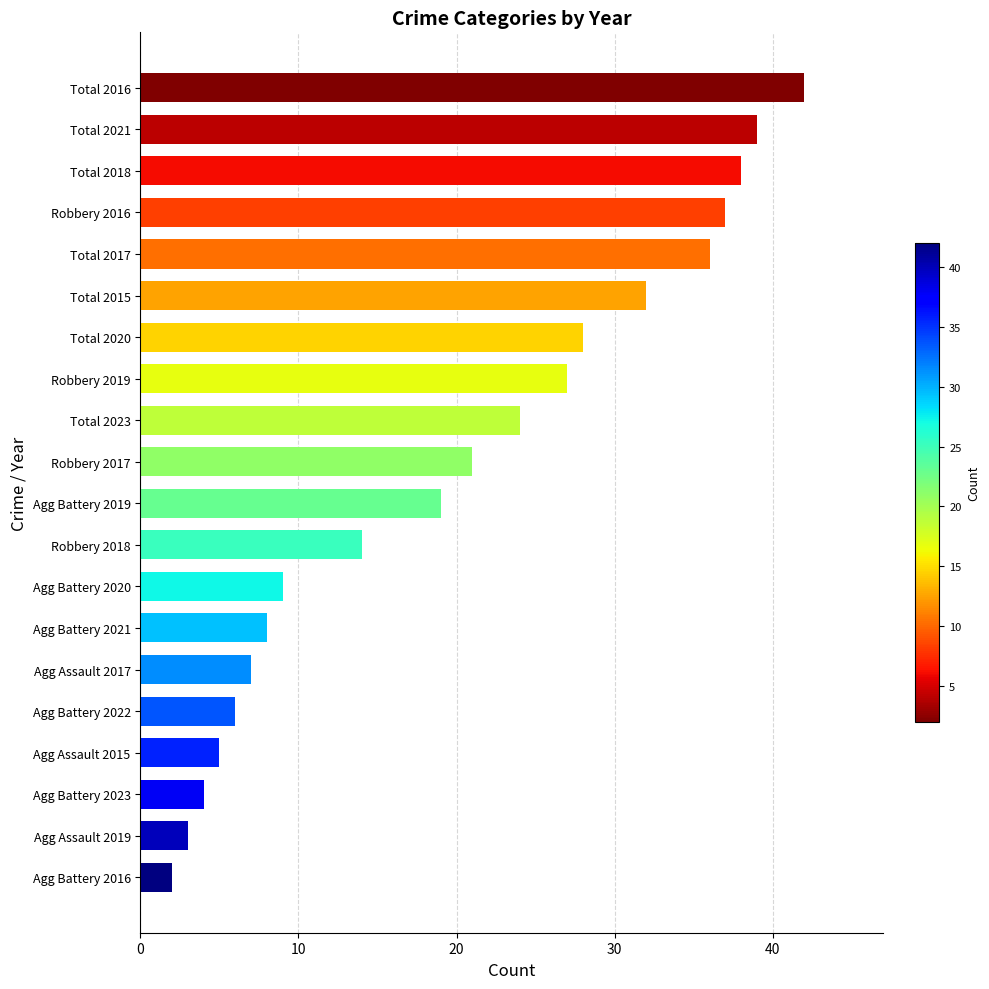

What is the maximum value shown in the chart?

42